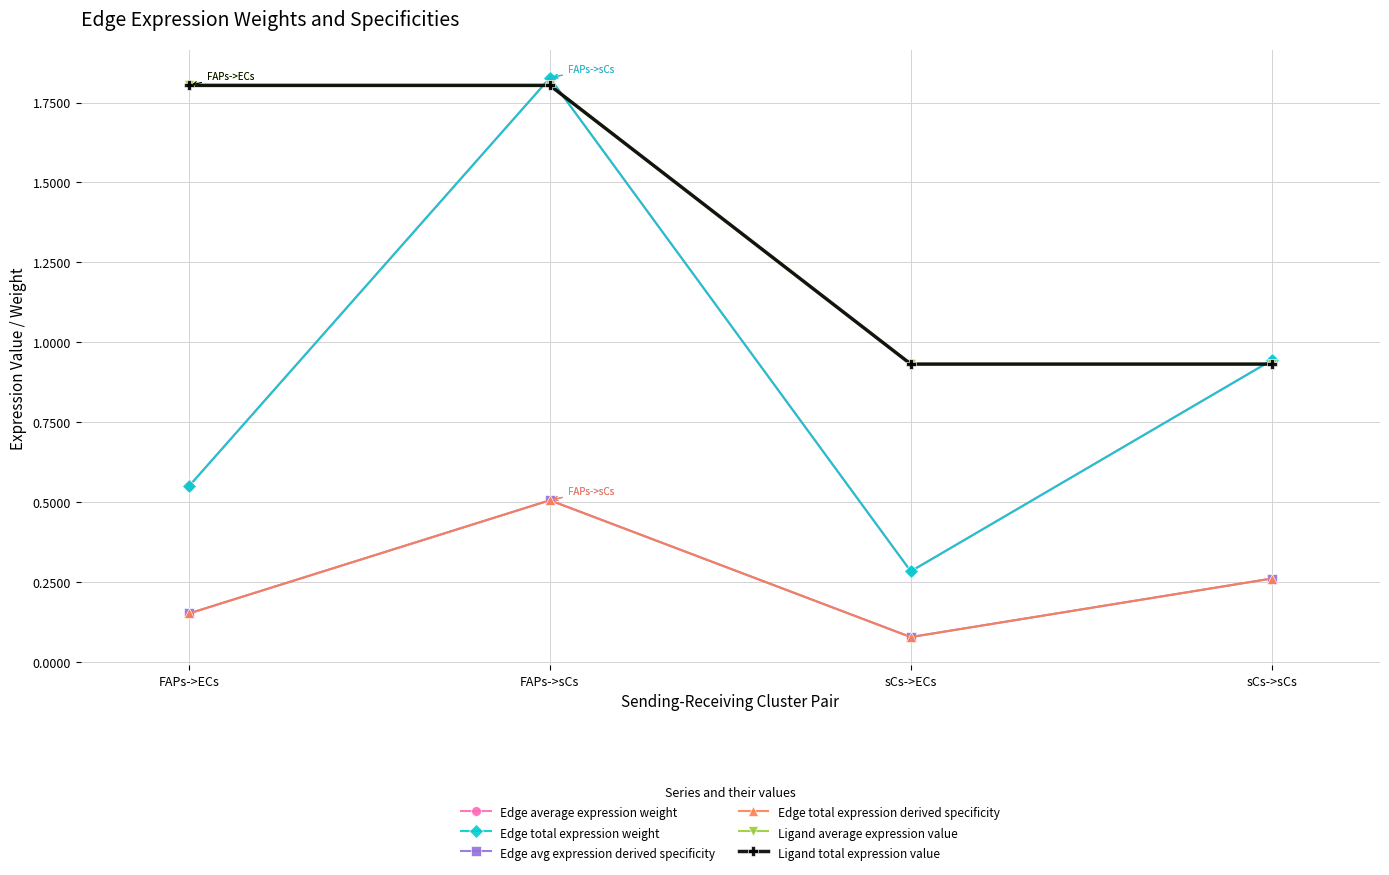

How many categories are shown in the chart?

4